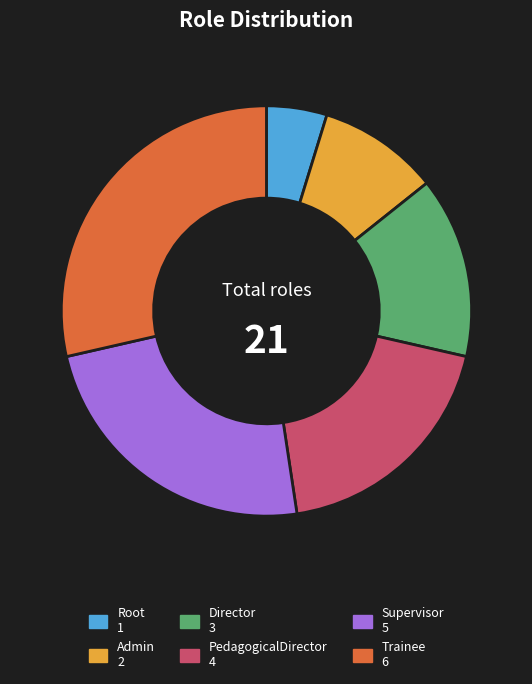

Which slice is the largest?

Trainee